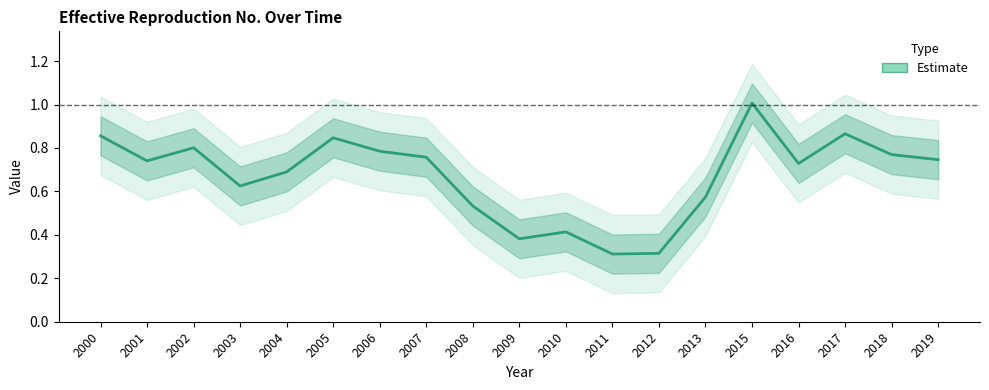

Does the chart have visible grid lines?

No